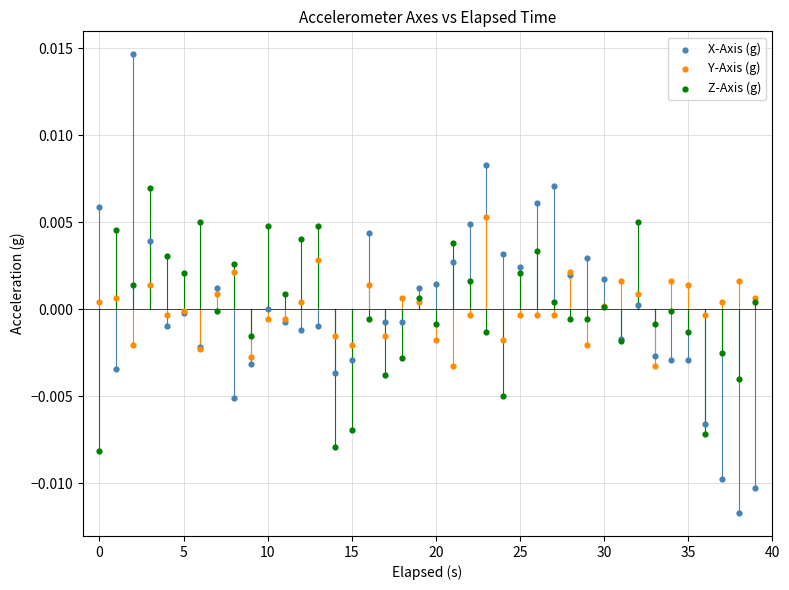

What are all the series names shown in the legend?

X-Axis (g), Y-Axis (g), Z-Axis (g)